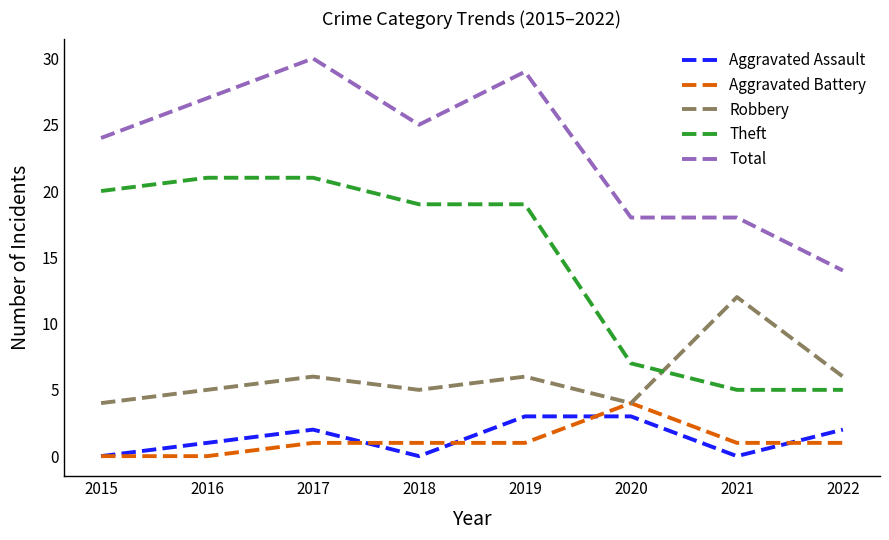

How many times do Theft and Robbery cross each other?

1